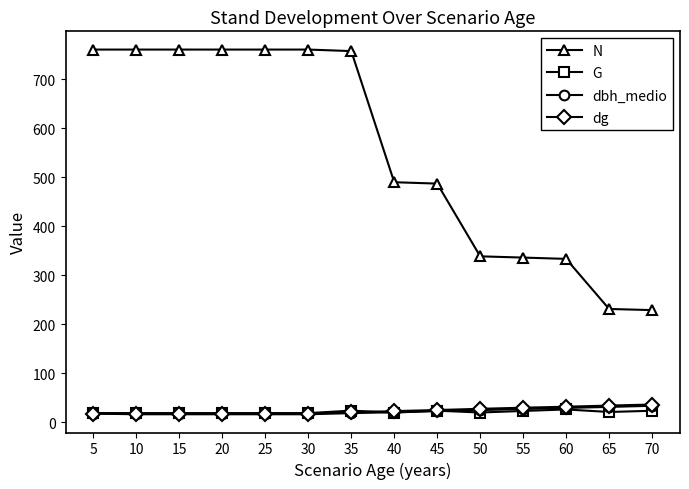

How many lines are shown in the chart?

4